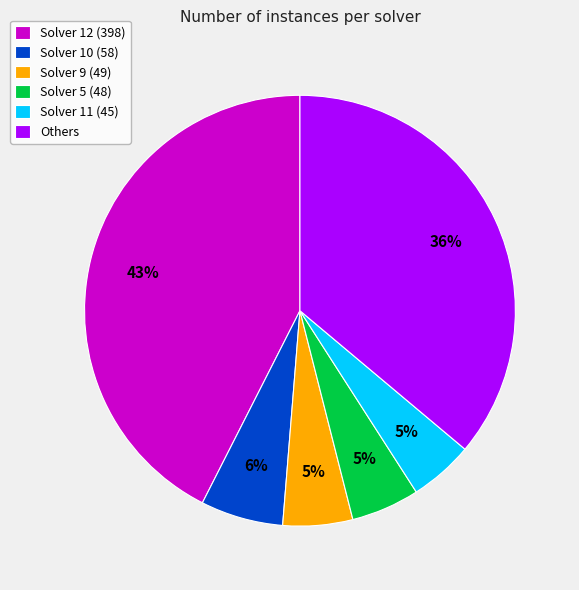

Which slice is the largest?

Solver 12 (398)